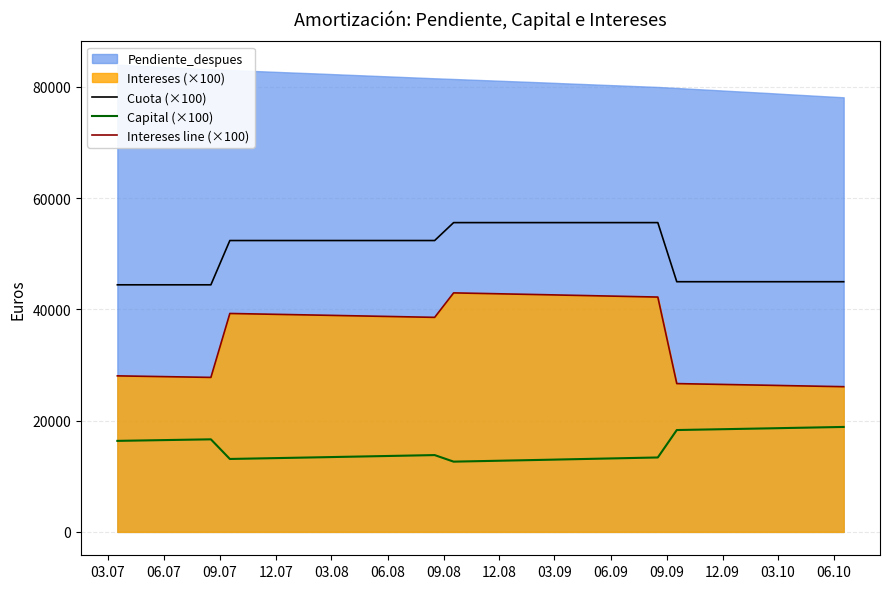

What is the lowest value of the Capital (×100) series?

12630.0